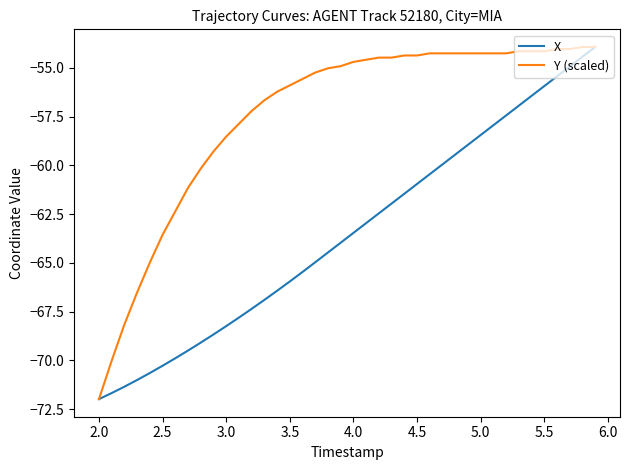

How many lines are shown in the chart?

2